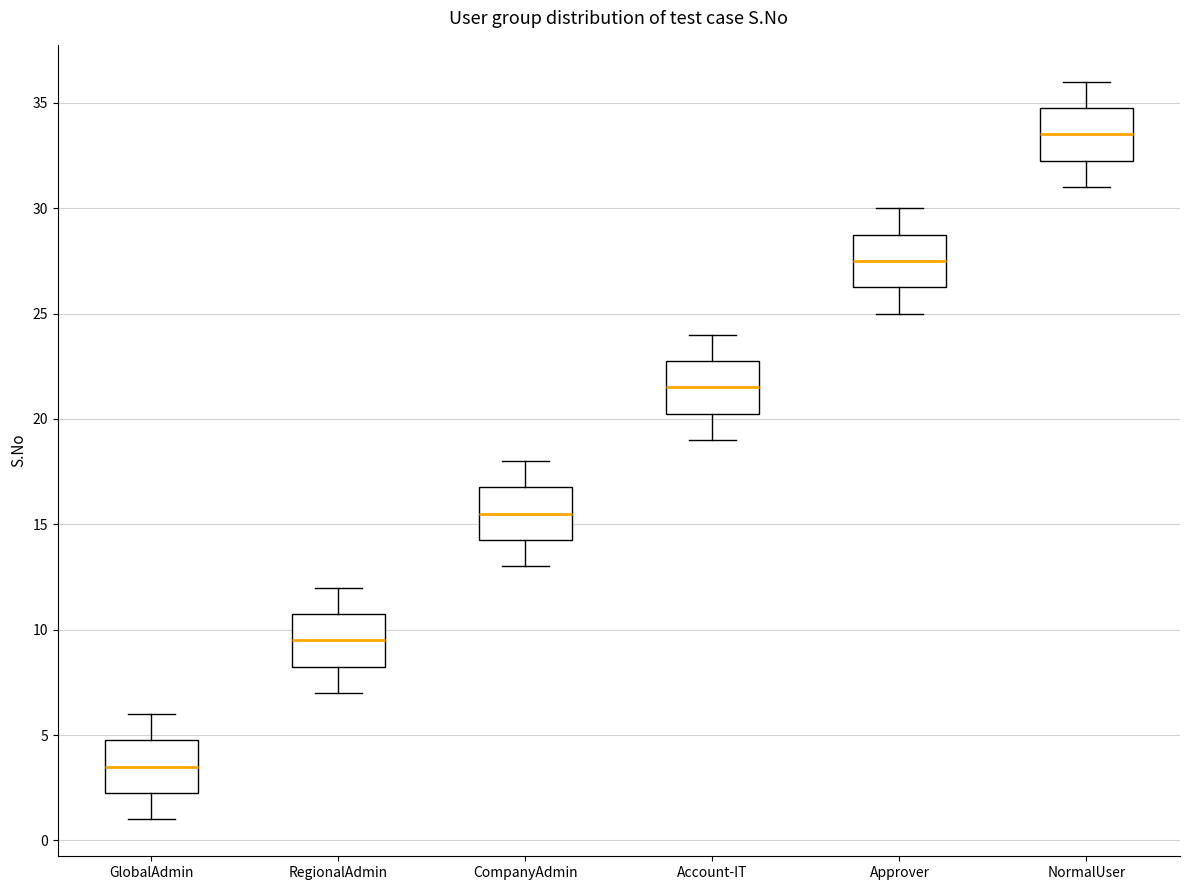

Reading left to right, transcribe this box plot: for each box, give where its median line is, the range the box spans, and where its two whiskers end, as read against the y-axis. The values are not printed on the chart, so give them approximately, as read against the axis.

GlobalAdmin: median 3.5, box 2.5 to 5.0, whiskers 1.0 to 6.0
RegionalAdmin: median 9.5, box 8.5 to 11.0, whiskers 7.0 to 12.0
CompanyAdmin: median 15.5, box 14.5 to 17.0, whiskers 13.0 to 18.0
Account-IT: median 21.5, box 20.5 to 23.0, whiskers 19.0 to 24.0
Approver: median 27.5, box 26.5 to 29.0, whiskers 25.0 to 30.0
NormalUser: median 33.5, box 32.5 to 35.0, whiskers 31.0 to 36.0